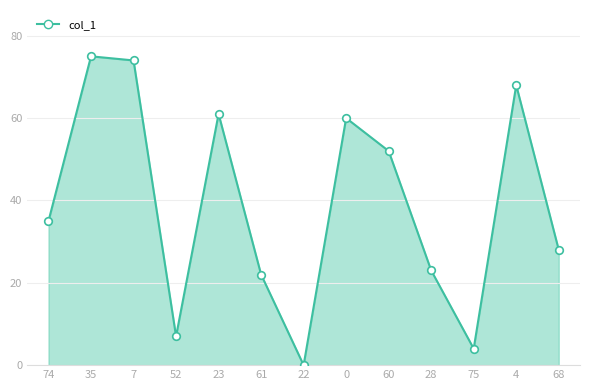

What is the change in value from 7 to 28?

-51